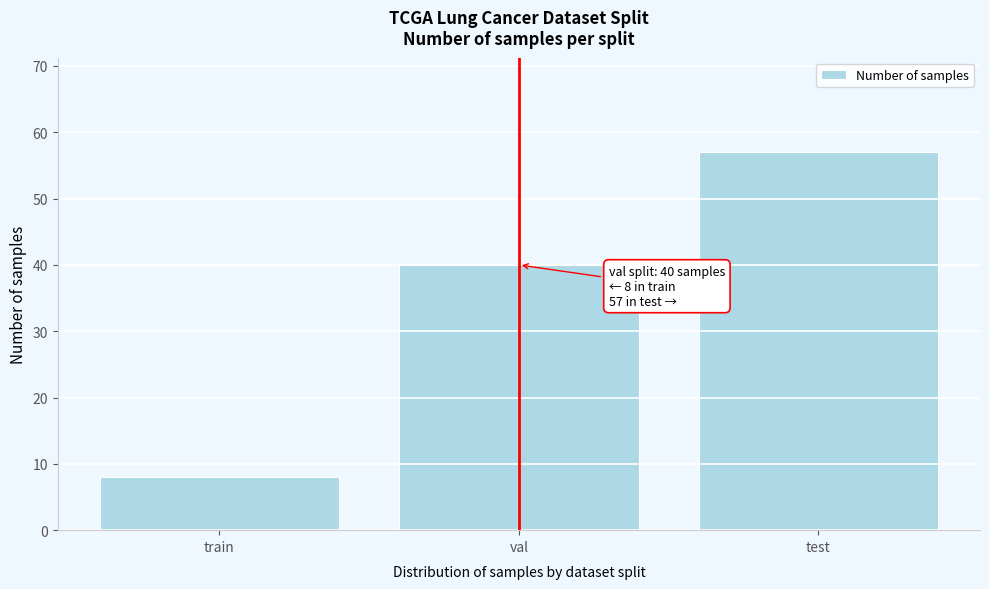

Reading right to left, transcribe all the data shown in this chart.

57	40	8